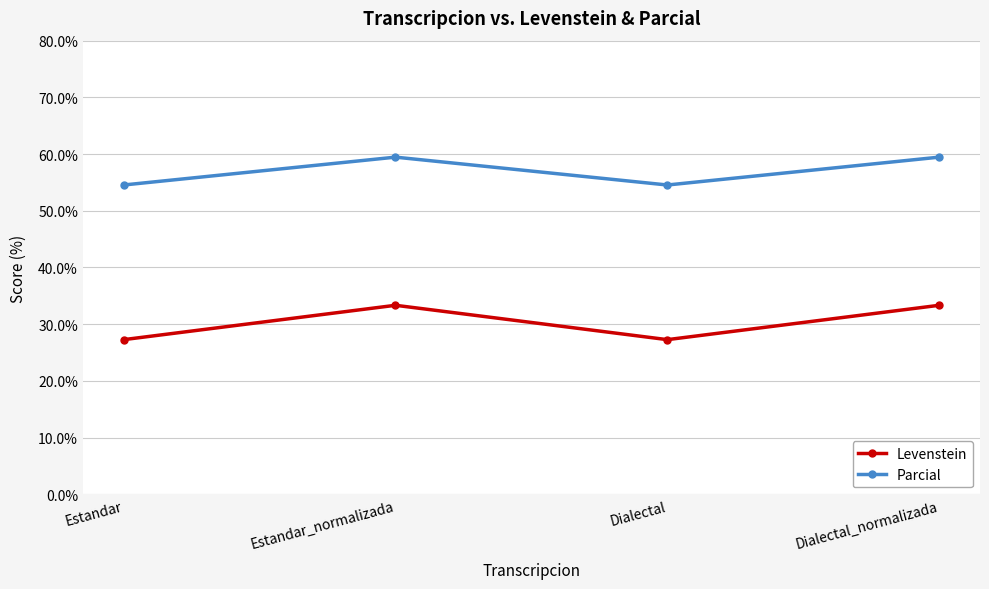

What is the total value across all series at Dialectal?

81.8